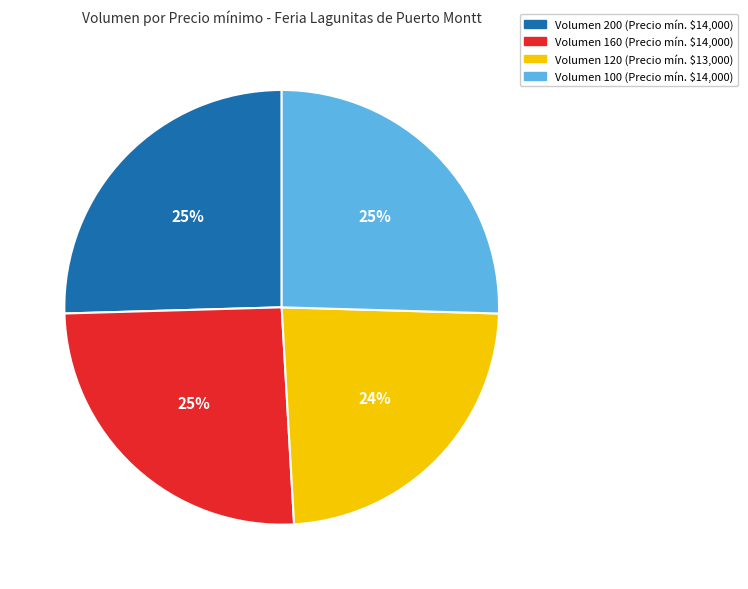

To the nearest percent, what is the average slice percentage?

25%